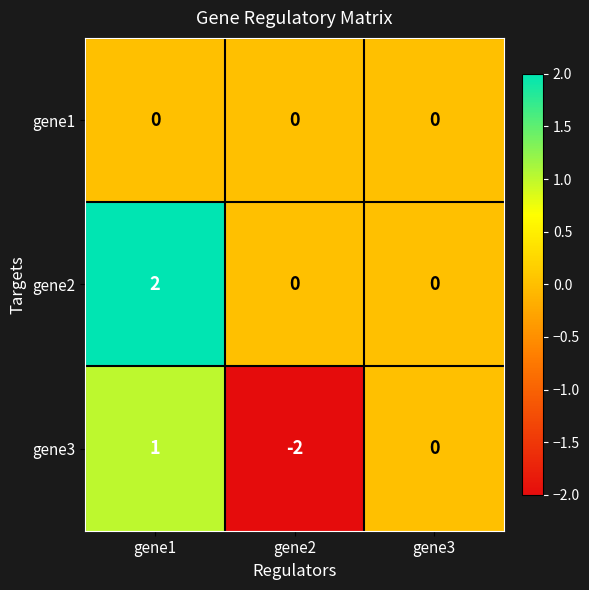

Count the gene2 values in the range 0 to 2.

3